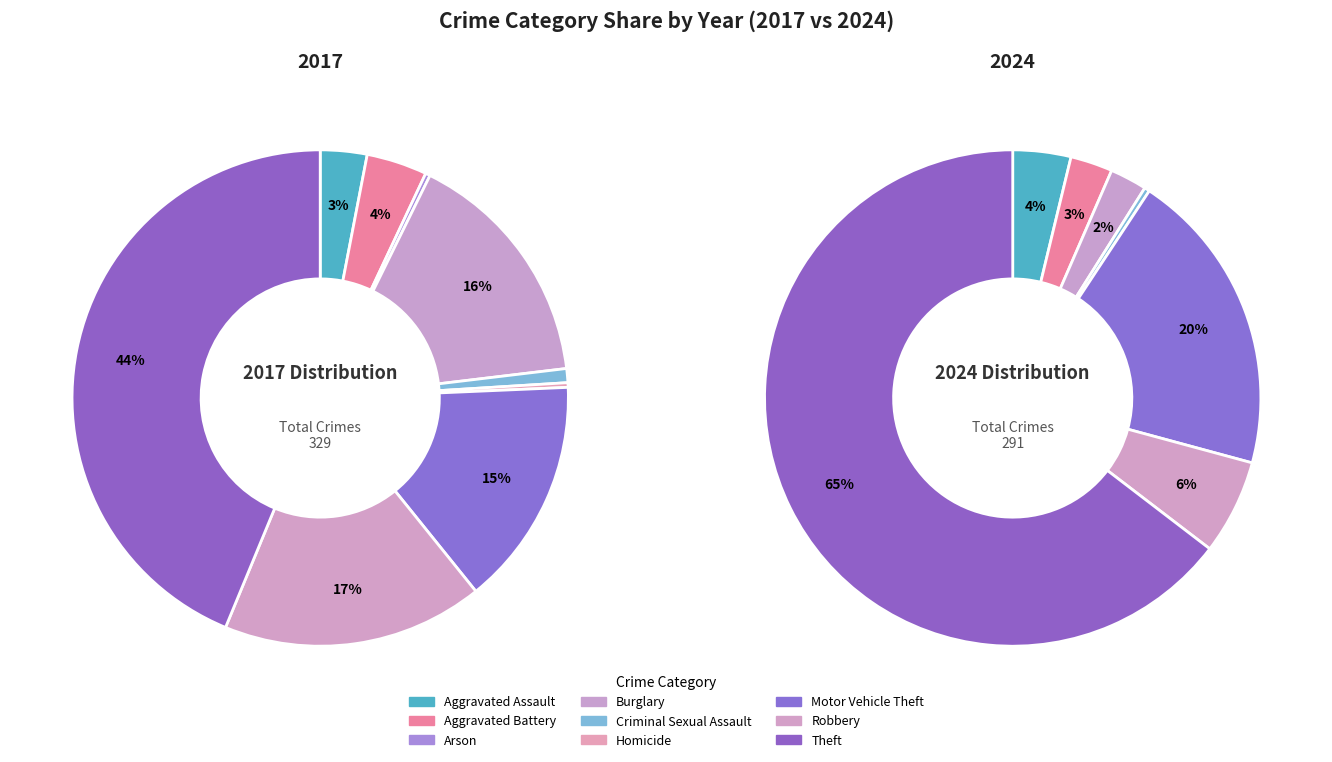

To the nearest percent, what is the difference between the largest and smallest slice percentages?

65%